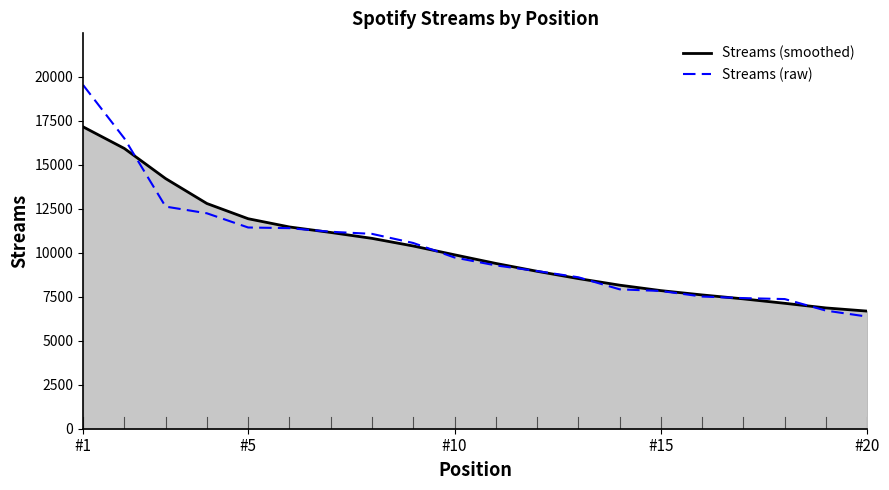

What is the greatest value displayed?

19544.0